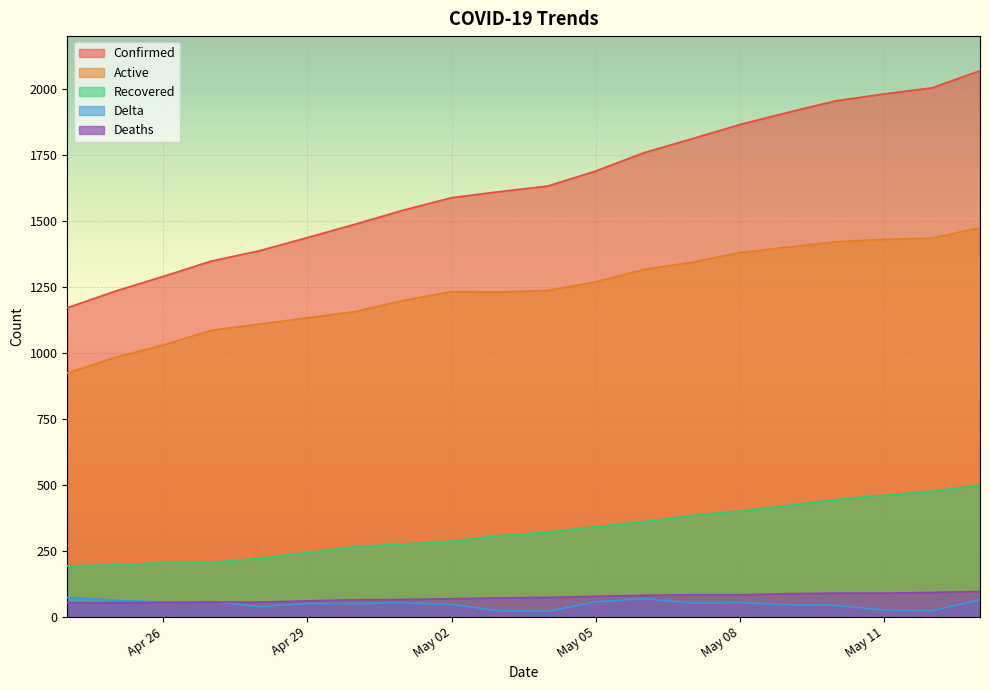

Which label corresponds to the largest value in the chart?

2020-05-13